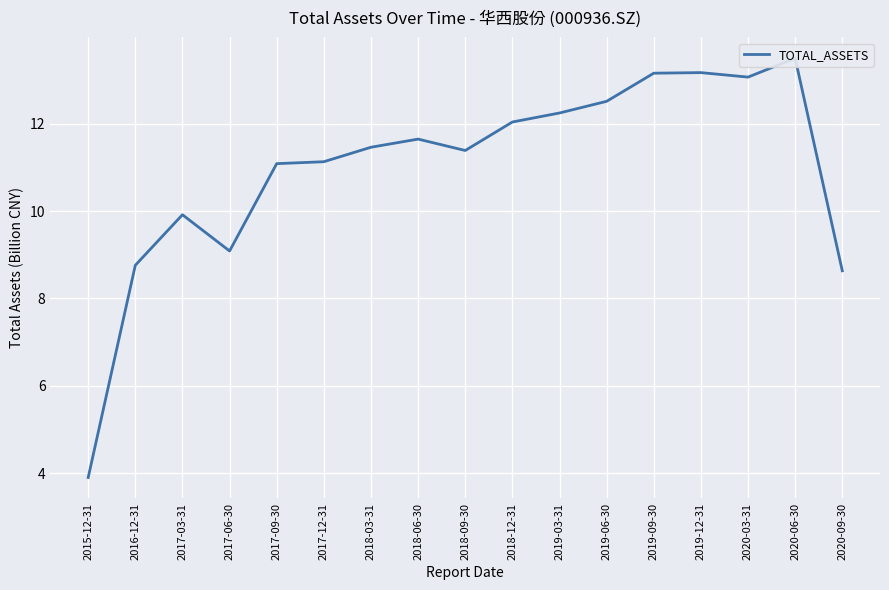

Reading left to right, list all the values displayed in this chart.

3.9	8.8	9.9	9.1	11.1	11.1	11.5	11.6	11.4	12.0	12.2	12.5	13.2	13.2	13.1	13.5	8.6